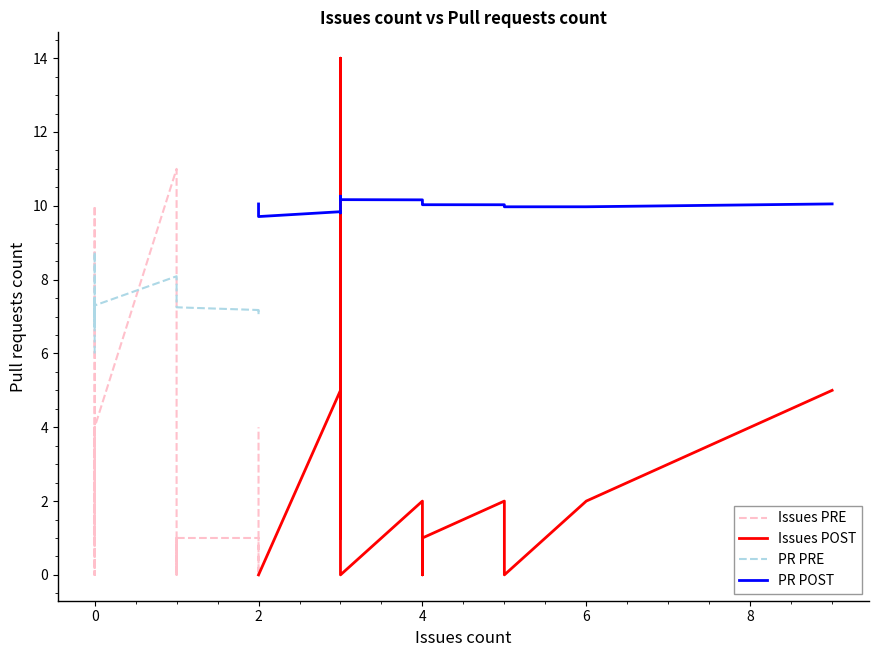

True or false: Issues count and Pull requests count cross at least once.

True